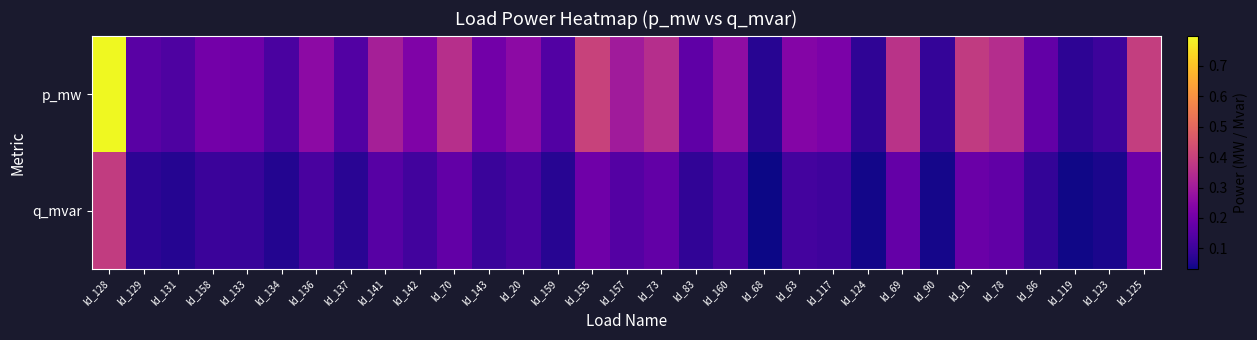

Which has a higher value, ld_155 or ld_134?

ld_155